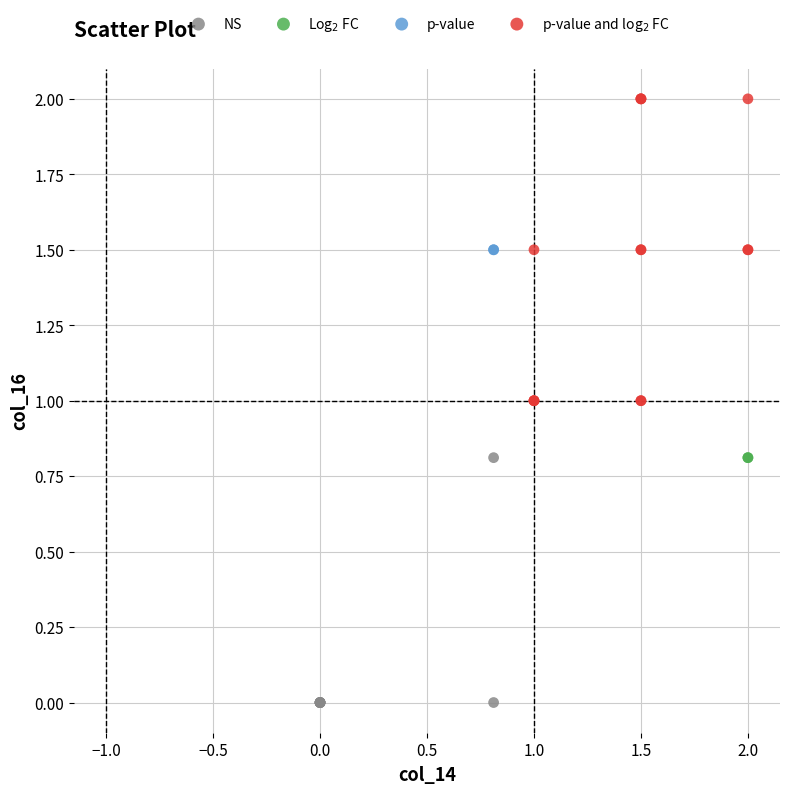

Which series contains the highest Y value?

p-value and log$_2$ FC